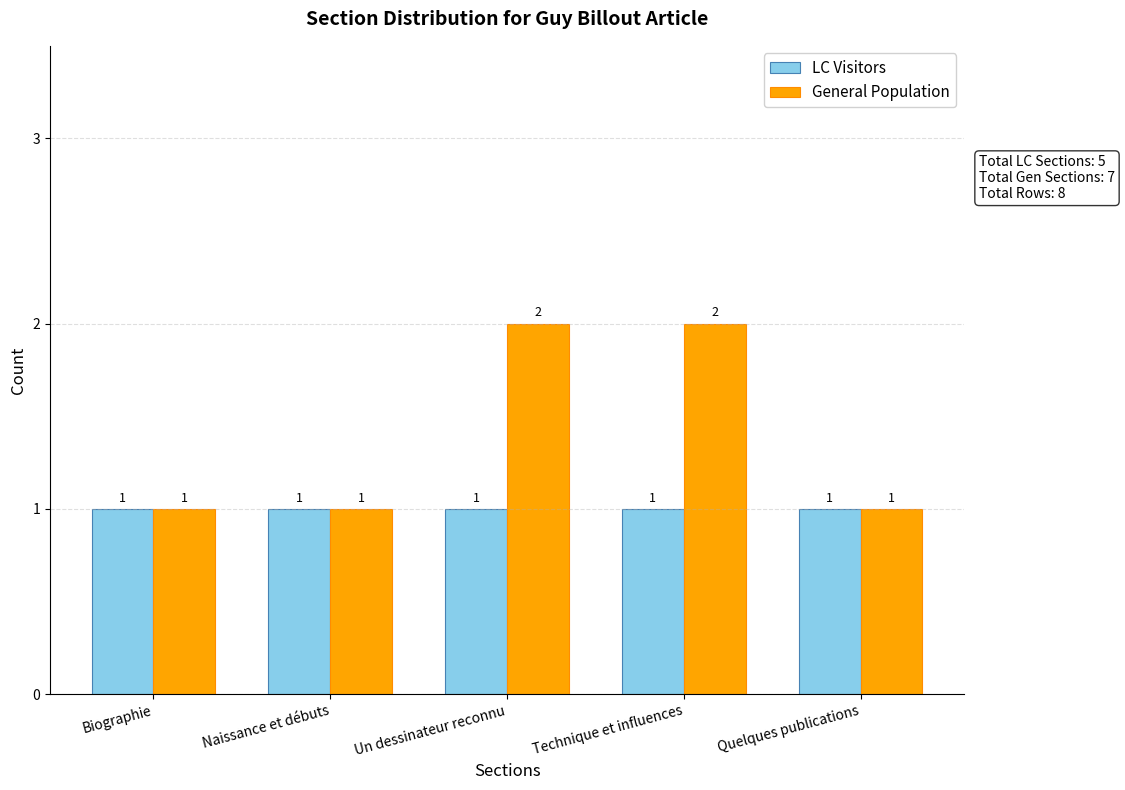

What is the difference between the General Population values at Un dessinateur reconnu and Biographie?

1